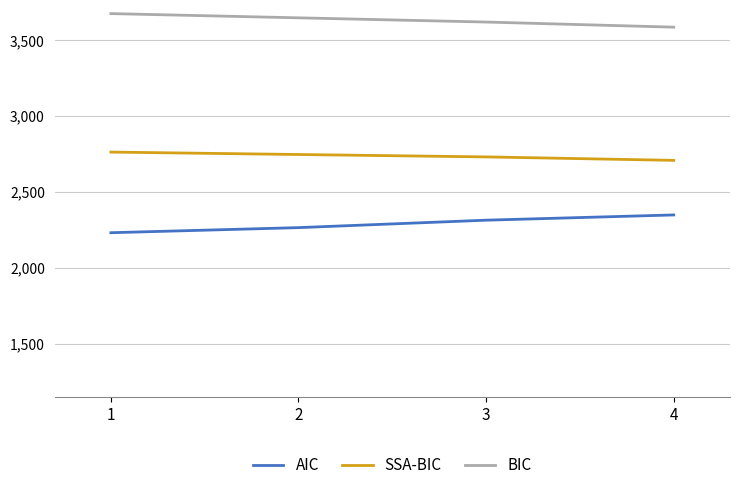

What are all the series names shown in the legend?

AIC, SSA-BIC, BIC